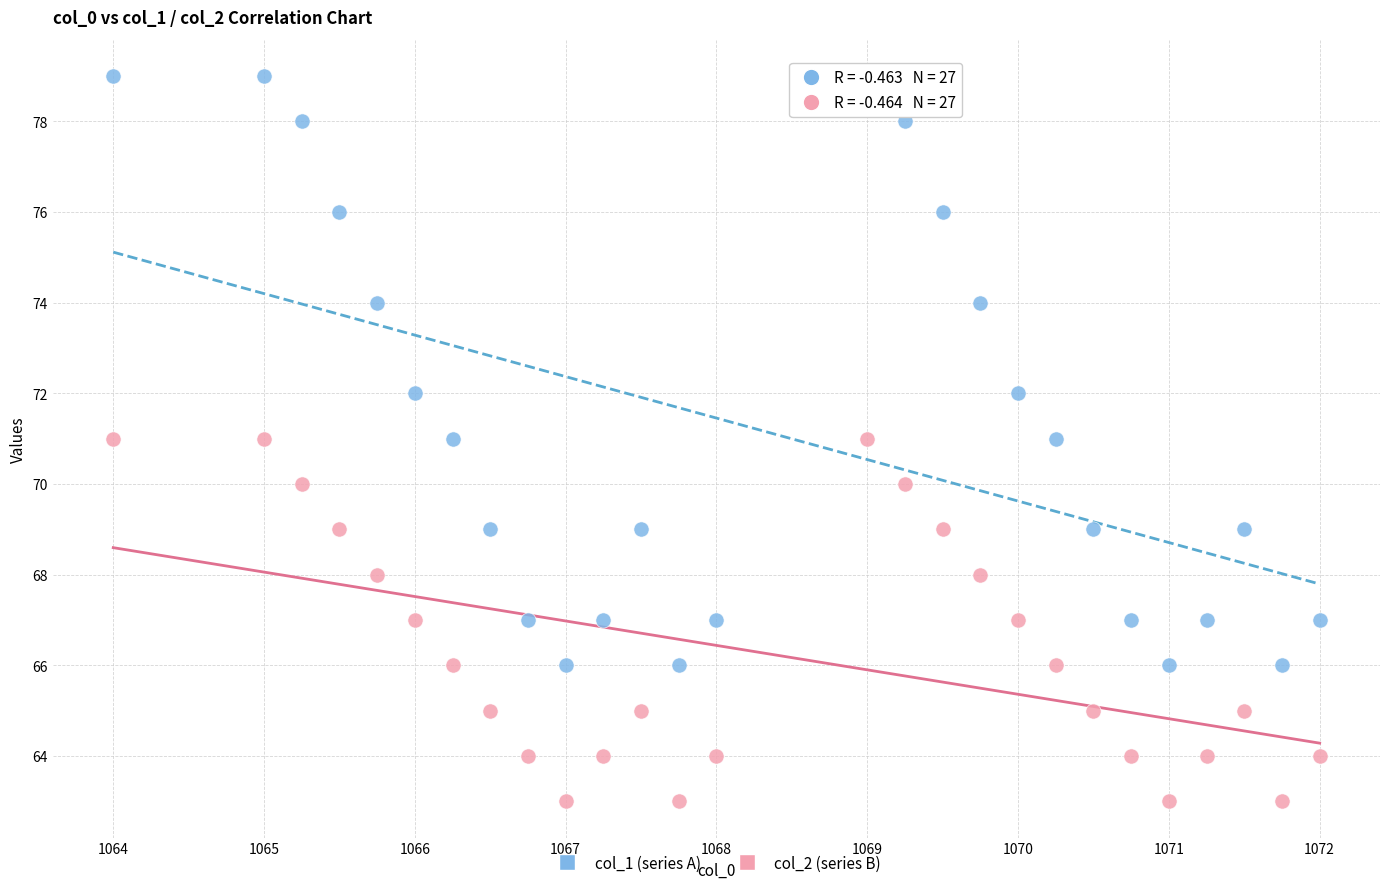

What are all the series names shown in the legend?

col_1 (series A), col_2 (series B)